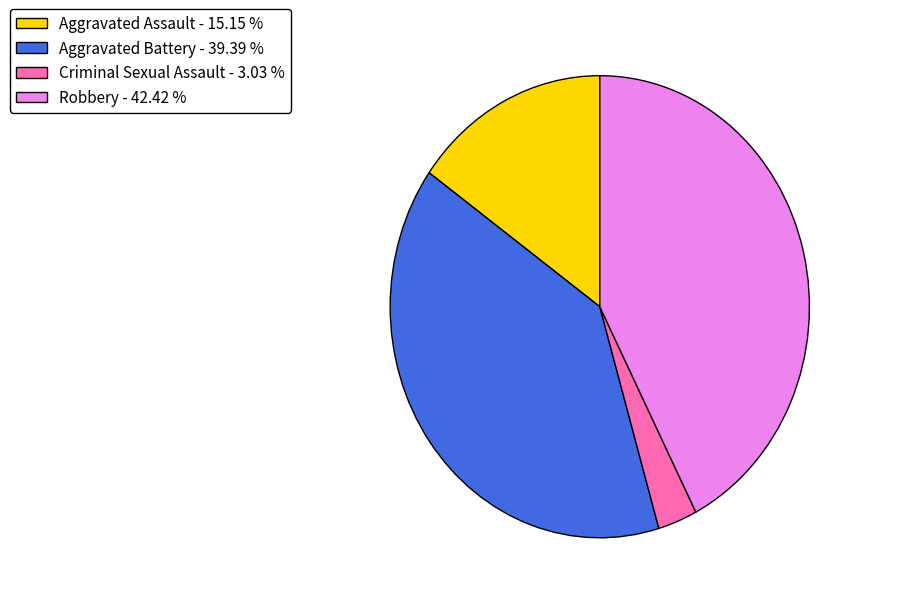

Count the number of slices in the pie.

4